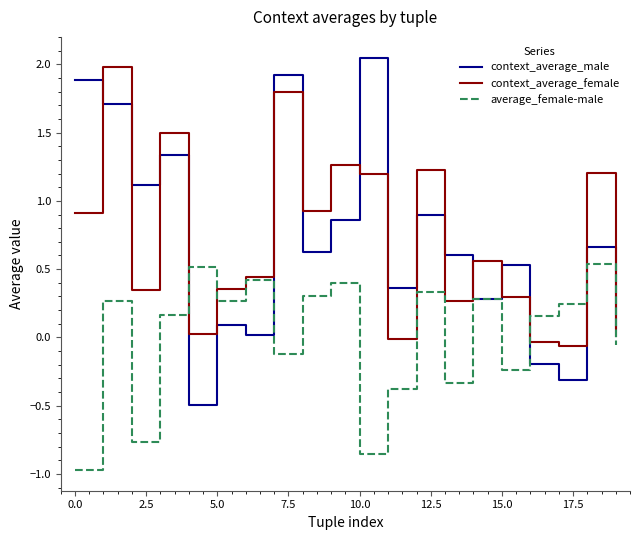

What is the minimum value shown in the chart?

-1.0